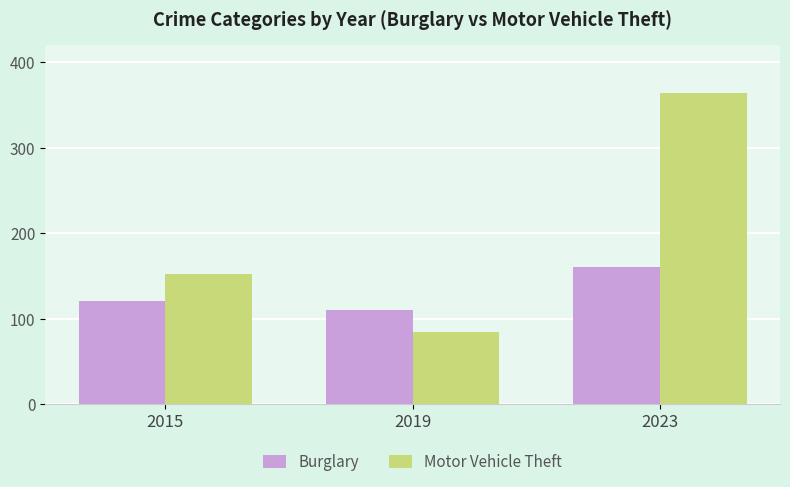

Reading left to right, what are all the values shown in this chart?

Burglary: 2015=121	2019=110	2023=161
Motor Vehicle Theft: 2015=152	2019=84	2023=364